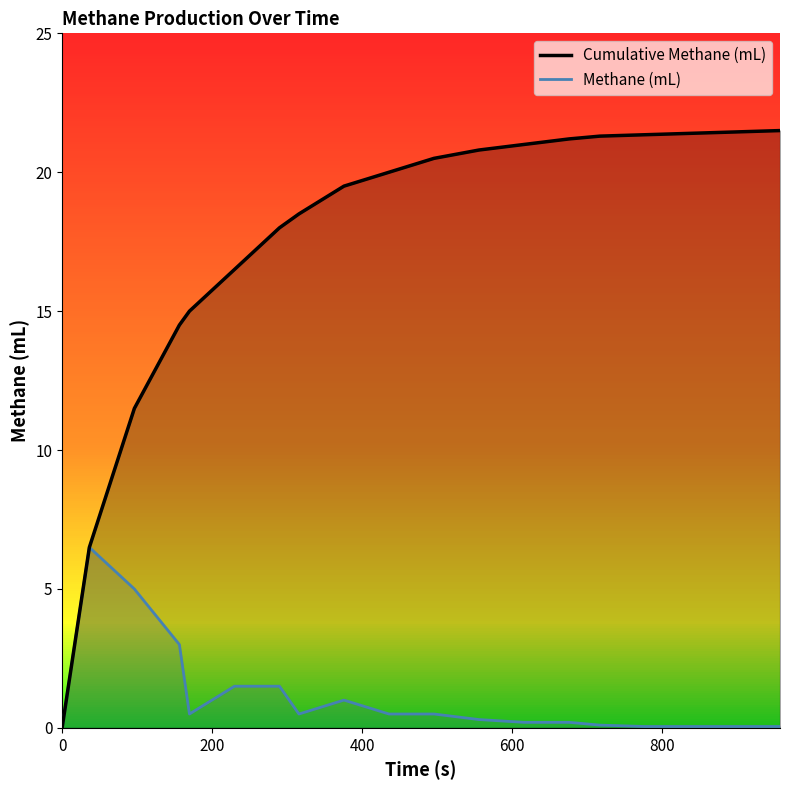

What is the label of the 4th point from the left?

600